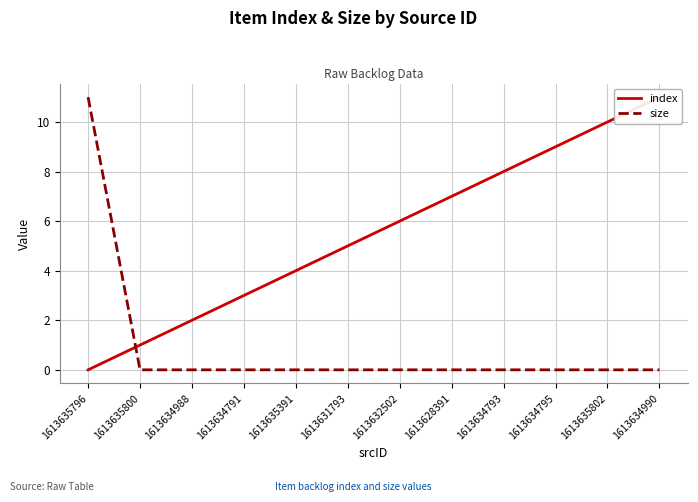

What is the label of the 8th point from the right?

1613635391